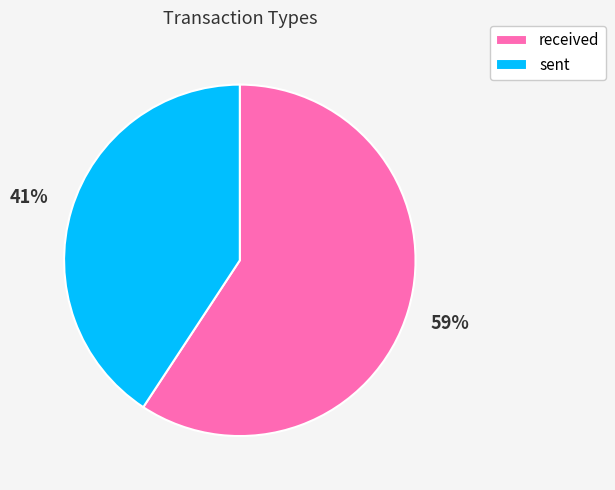

Which slice is the smallest?

sent